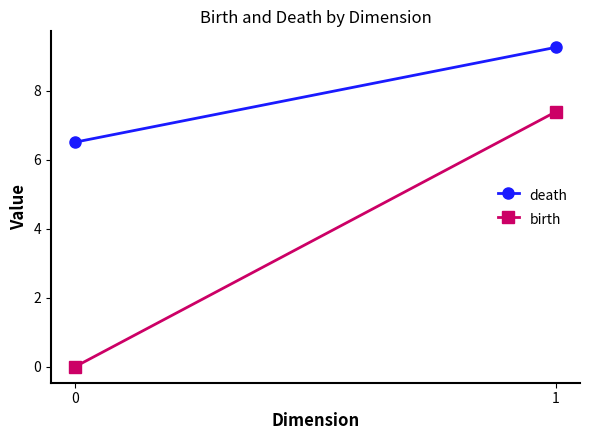

What is the sum of the birth values at 0 and 1?

7.4